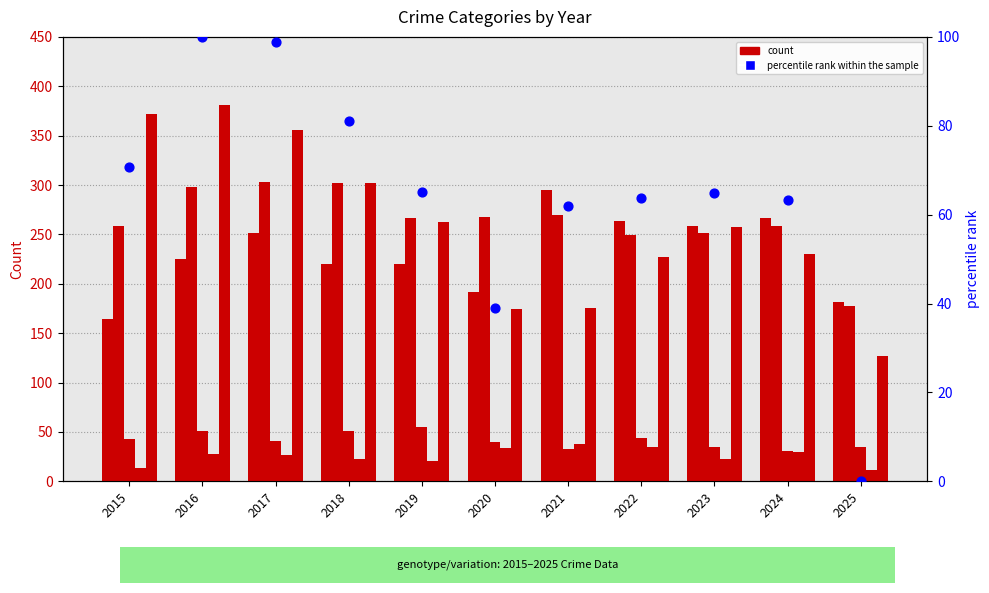

At how many categories does at least one series exceed 99?

11